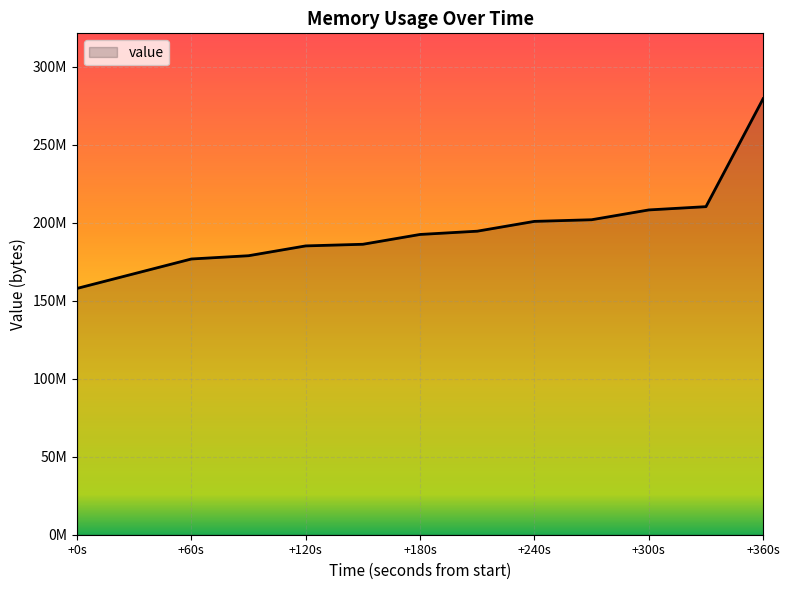

Does the chart display data point markers on the line(s)?

No